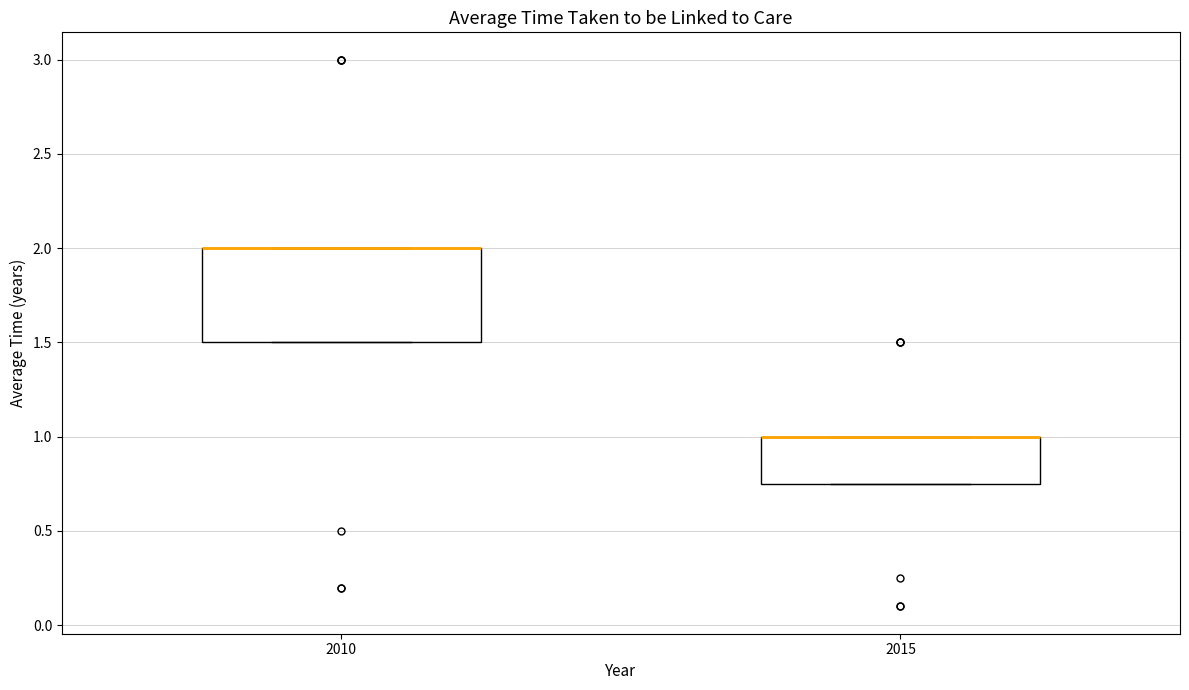

Comparing the boxes themselves (not the whiskers), which one is the tallest?

2010